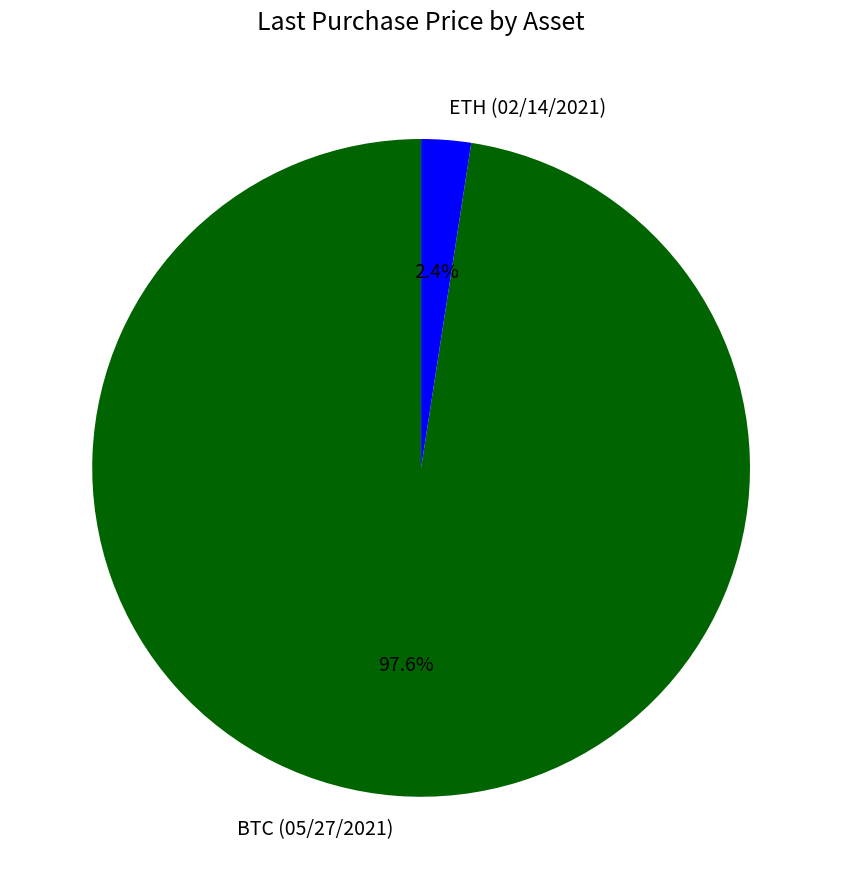

To the nearest percent, what percentage of the pie is ETH (02/14/2021)?

2%